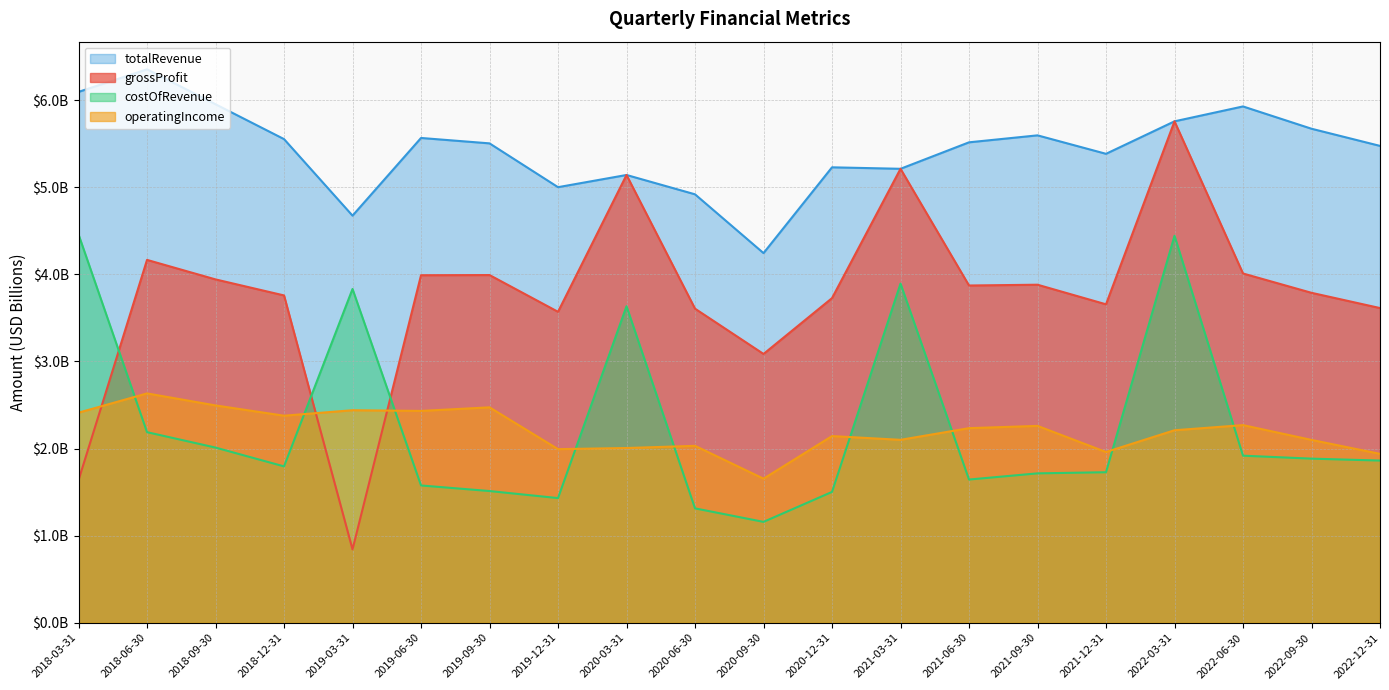

What is the label of the 12th point from the left?

2020-12-31